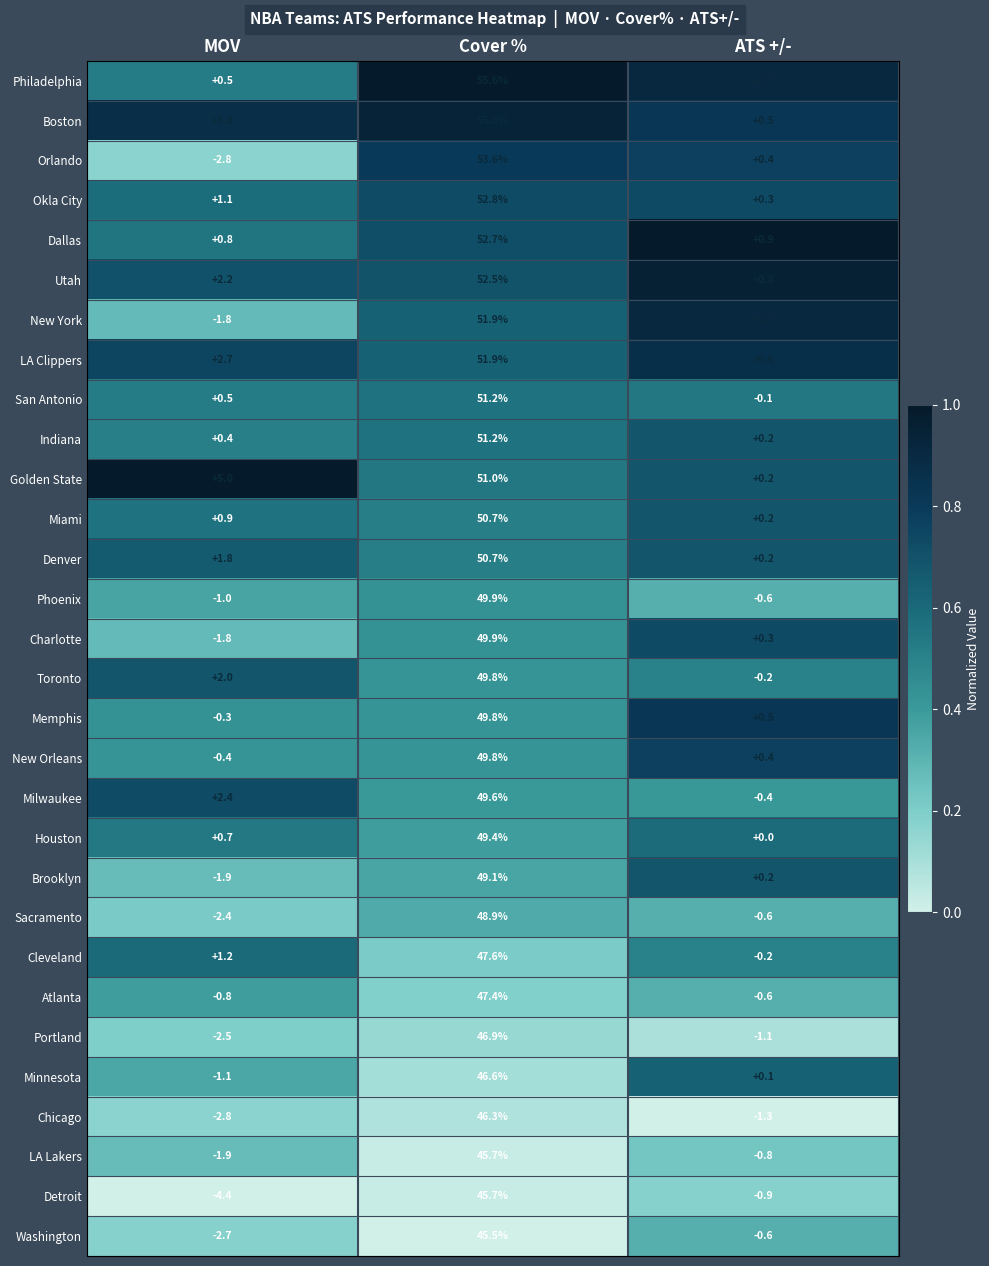

How many categories are shown in the chart?

3